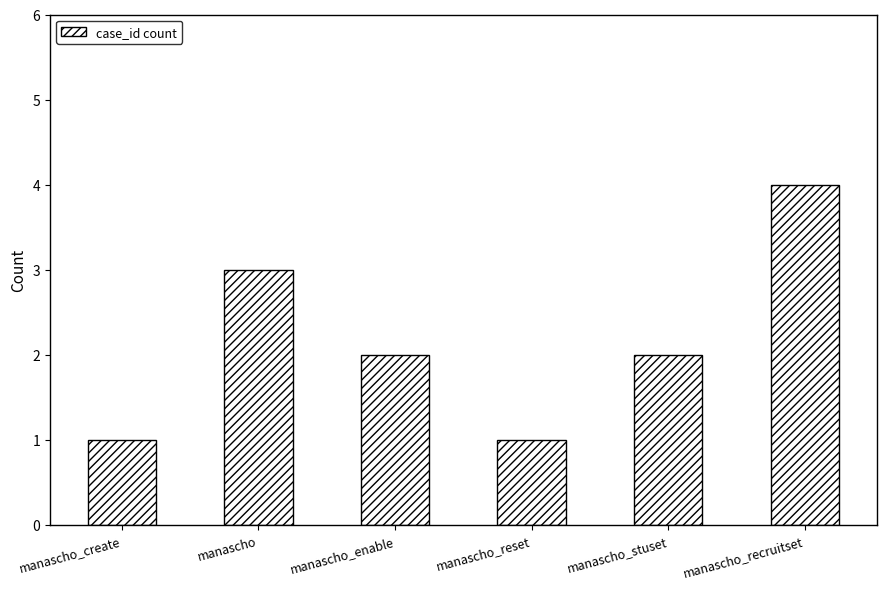

What is the label of the 4th bar from the left?

manascho_reset